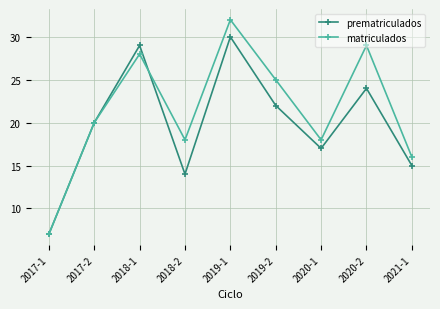

Is the value of matriculados at 2017-2 greater than the value of prematriculados at 2017-1?

Yes